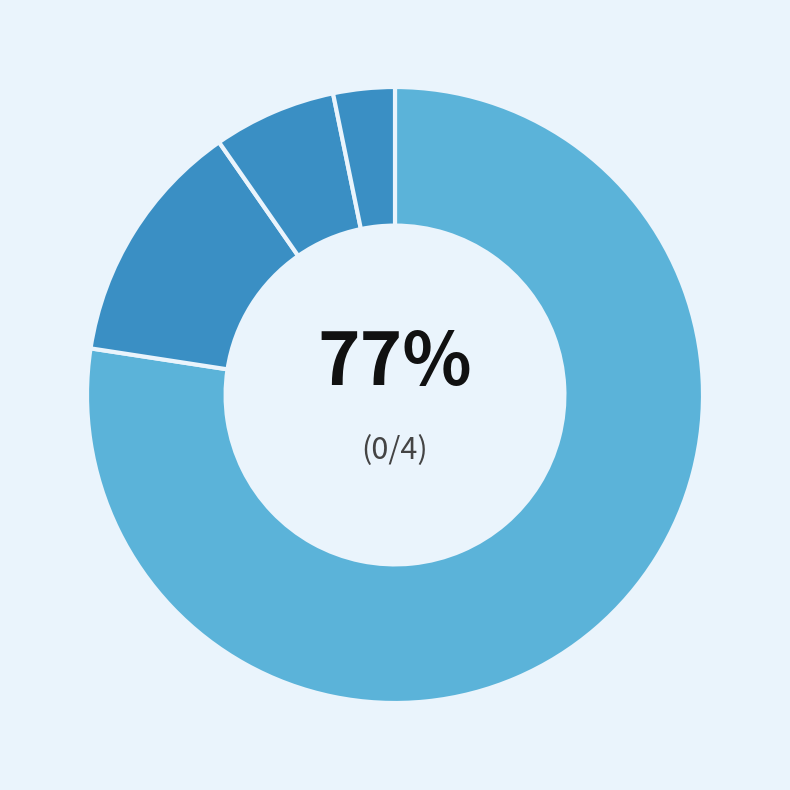

Count the number of slices in the pie.

4